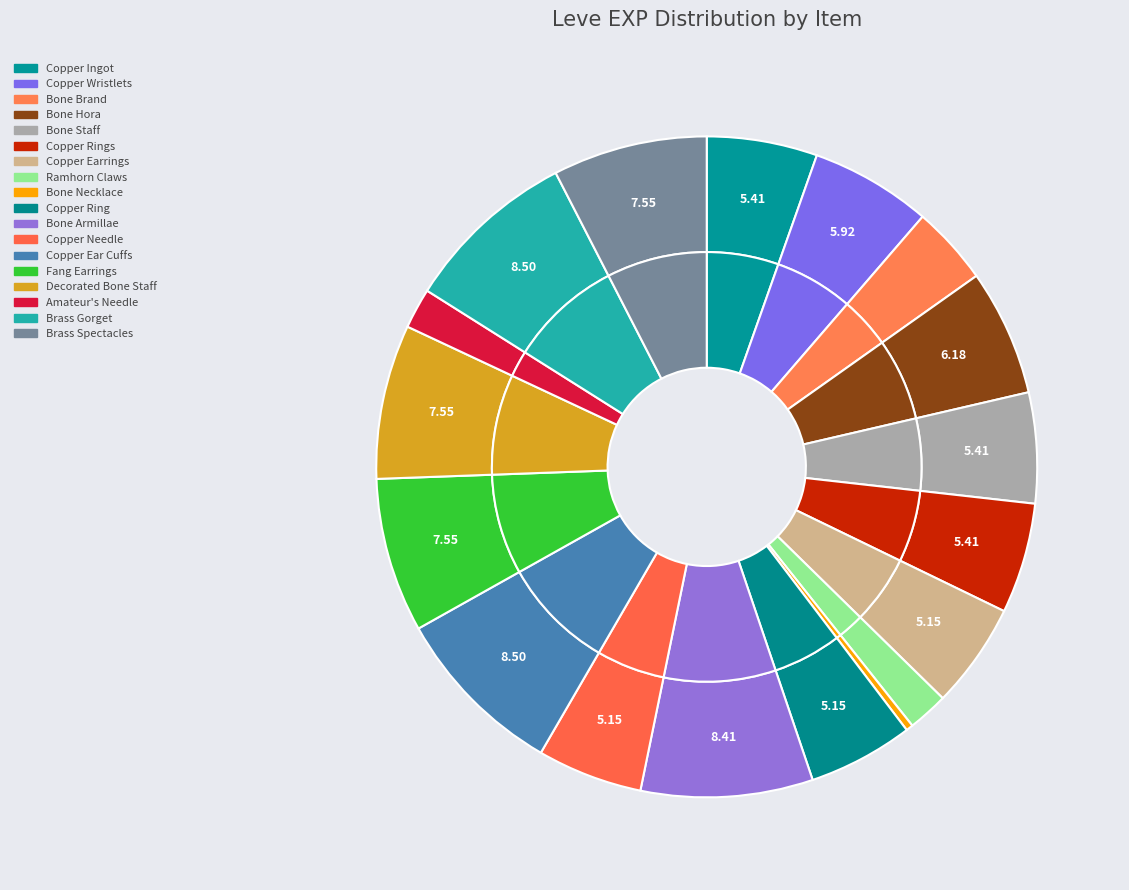

What percentage is the Copper Needle slice, to the nearest percent?

5%